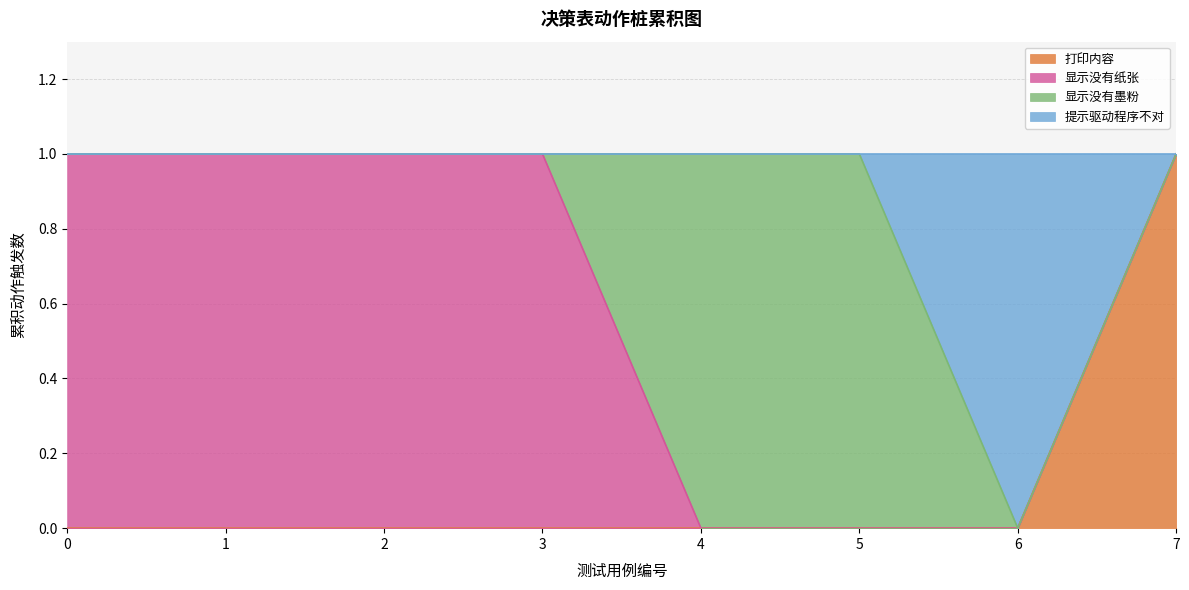

Does the chart have visible grid lines?

Yes